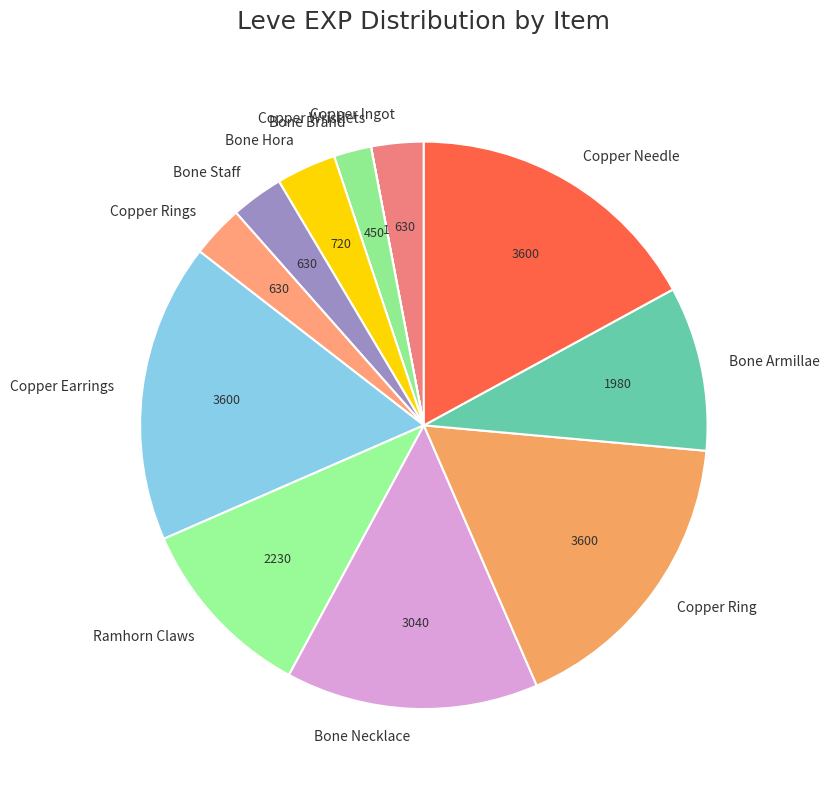

True or false: Copper Rings accounts for 3% of the total.

True